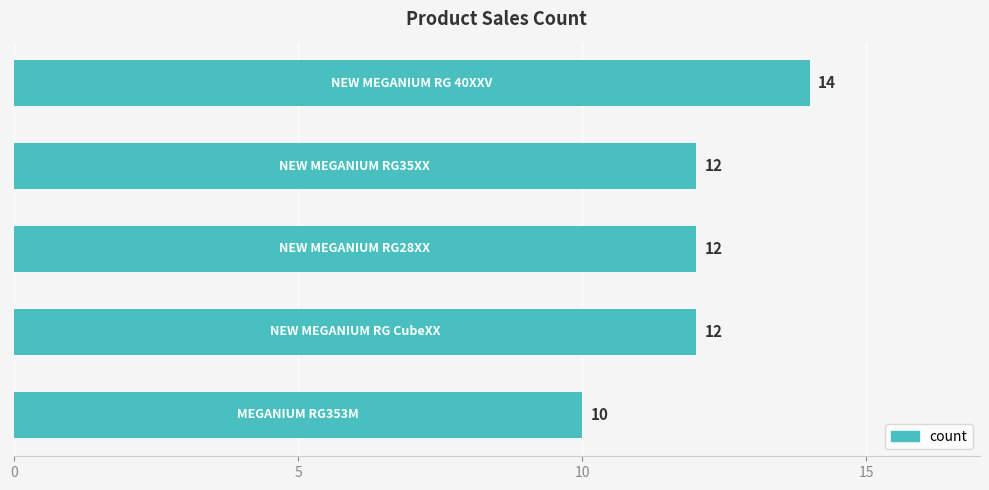

What is the greatest value displayed?

14